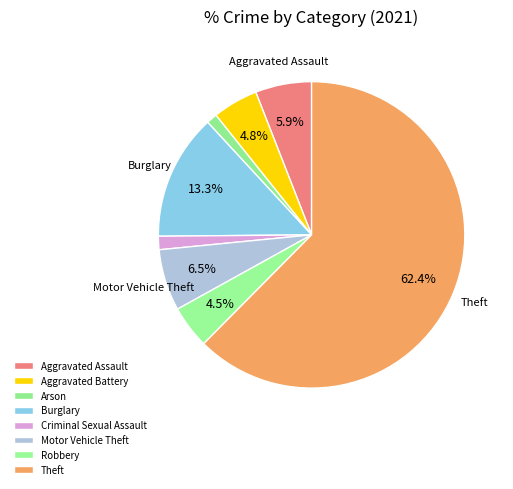

To the nearest percent, what is the combined percentage of Aggravated Battery and Arson?

6%